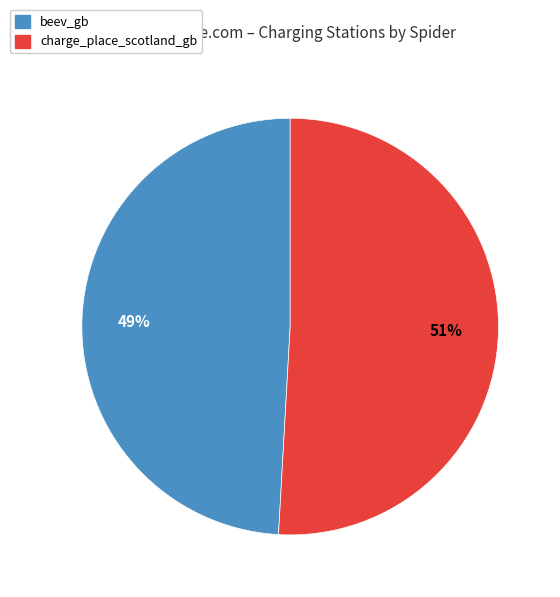

What is the ratio of the value at beev_gb to the value at charge_place_scotland_gb?

1.0